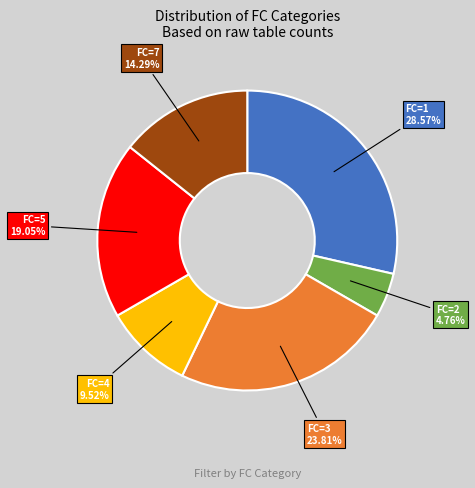

How many segments does this pie chart have?

6